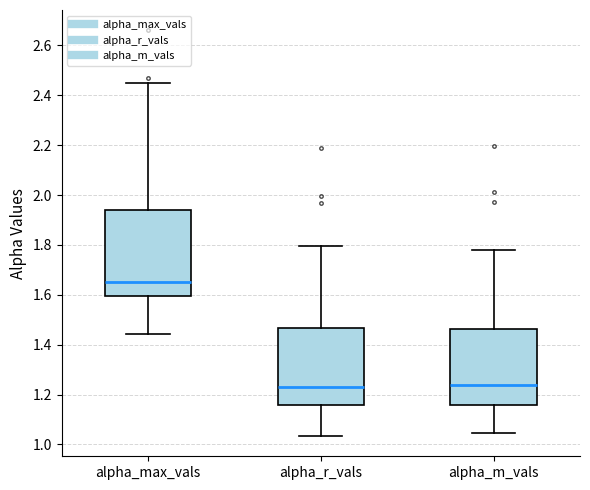

Reading left to right, read every box against the y-axis: the position of its median line, the range the box covers, and the ends of its whiskers. The values are not printed on the chart, so give them approximately, as read against the axis.

alpha_max_vals: median 1.66, box 1.60 to 1.94, whiskers 1.44 to 2.46
alpha_r_vals: median 1.22, box 1.16 to 1.46, whiskers 1.04 to 1.80
alpha_m_vals: median 1.24, box 1.16 to 1.46, whiskers 1.04 to 1.78